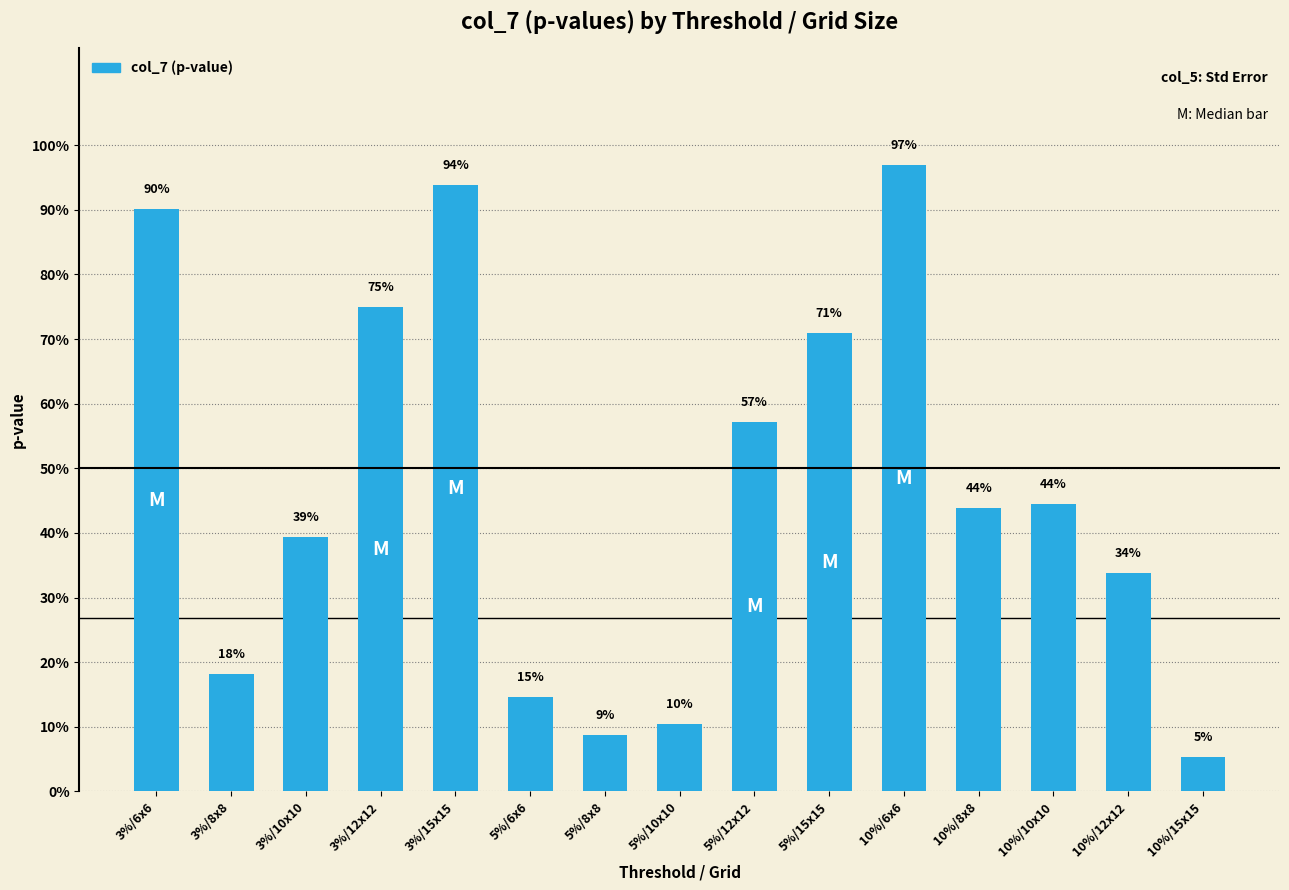

What is the label of the 15th bar from the right?

3%/6x6